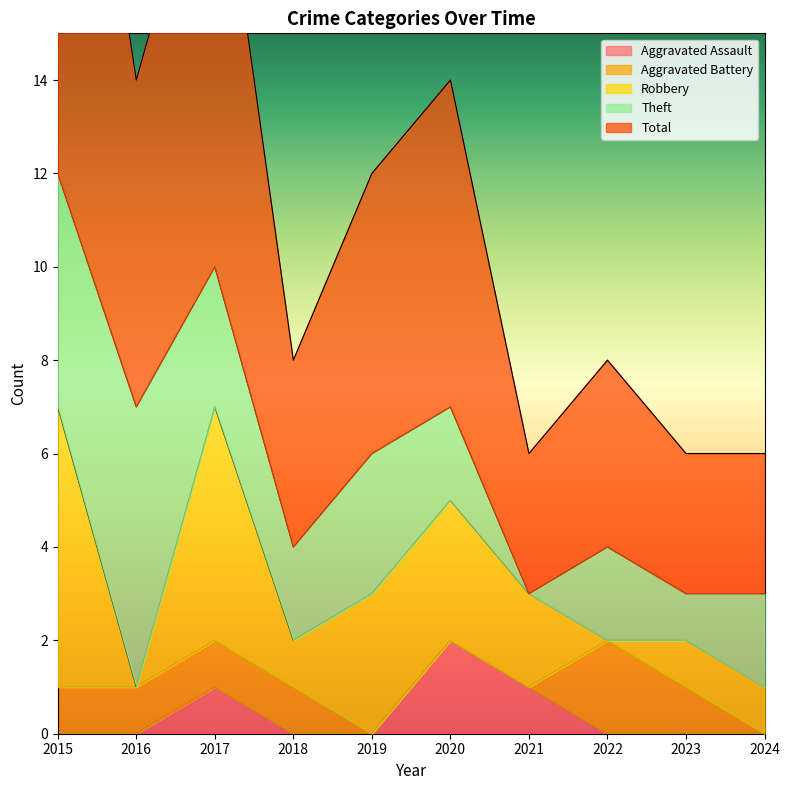

At which category is the sum across all series the highest?

2015